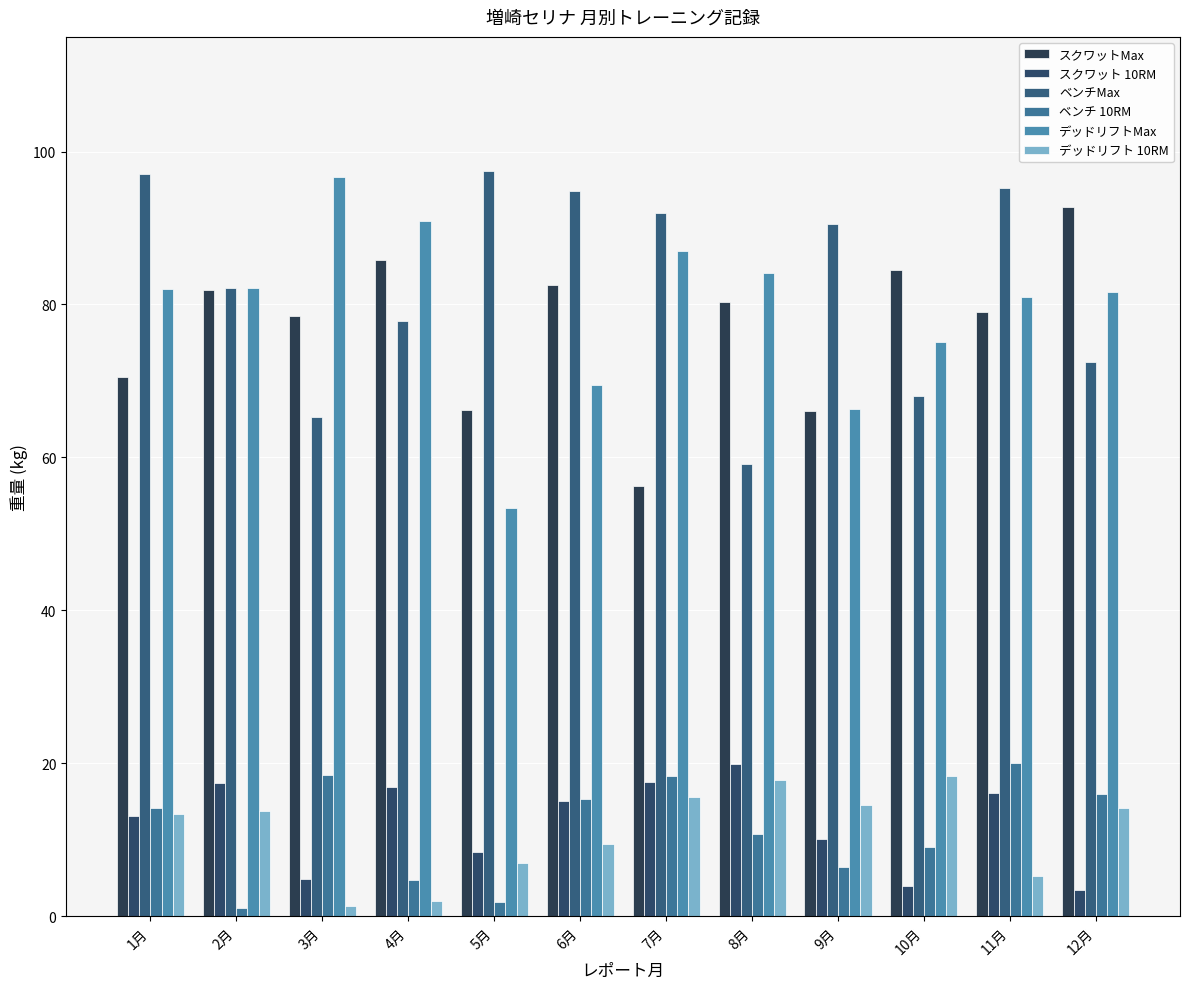

What is the difference between the maximum and minimum values in the ベンチ 10RM series?

19.0